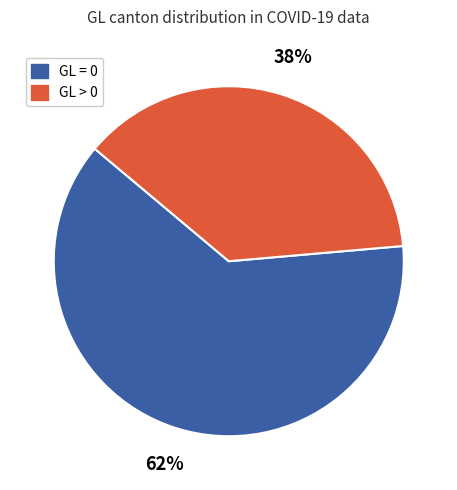

How many slices are in this pie chart?

2